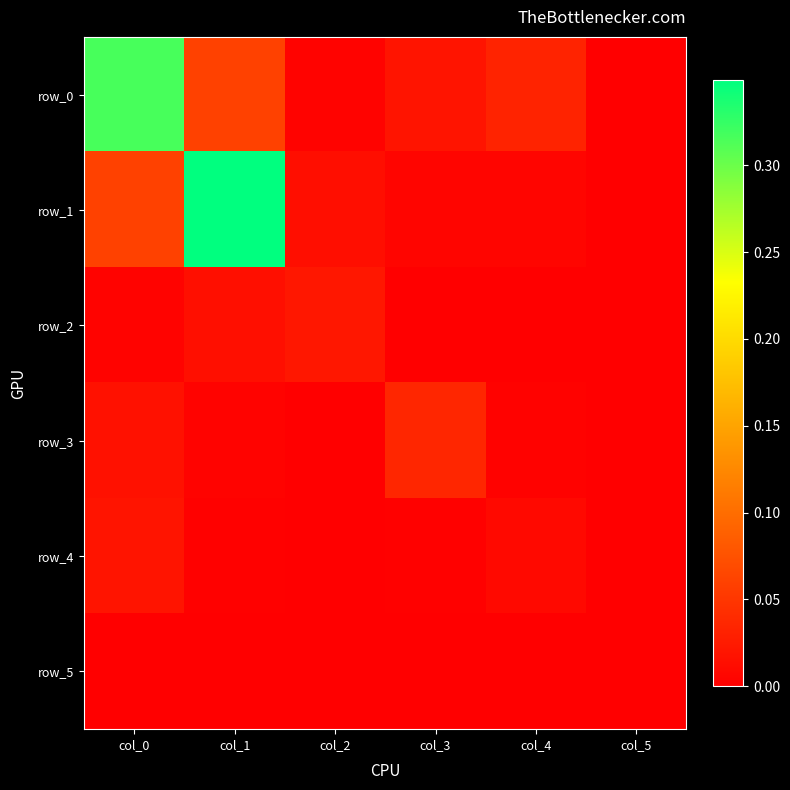

How many series are shown in this chart?

6